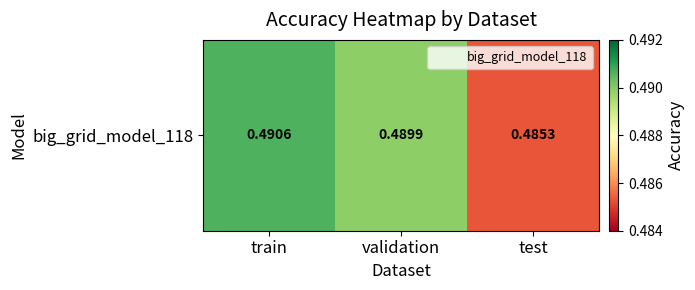

True or false: the data shows 0.5 at validation.

True